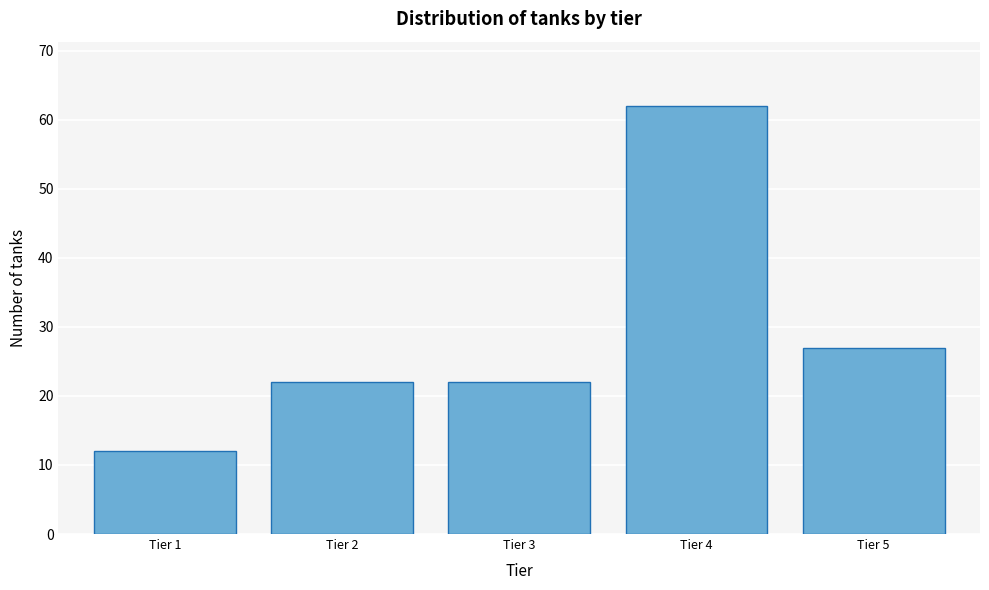

Reading right to left, transcribe all the data shown in this chart.

Tier 5=27	Tier 4=62	Tier 3=22	Tier 2=22	Tier 1=12